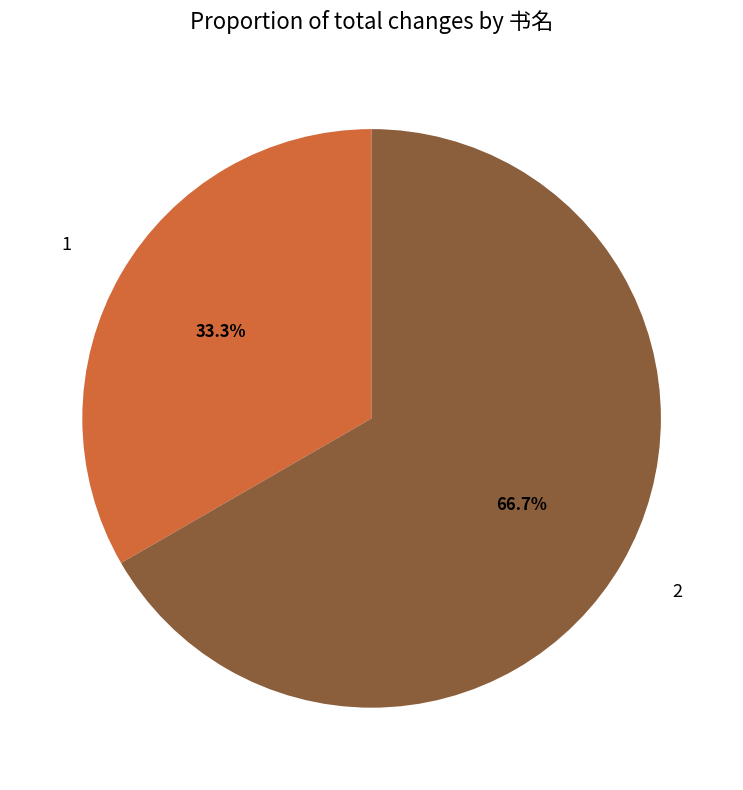

Rank the categories by value from highest to lowest.

2, 1